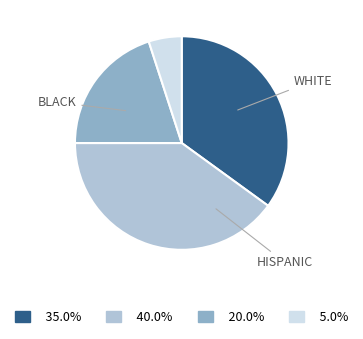

Does any single category account for the majority?

No